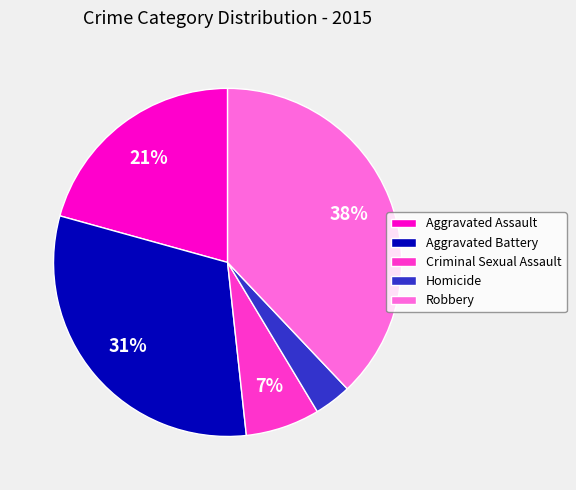

Approximately how many times larger is the value at Aggravated Assault compared to Criminal Sexual Assault?

3.0